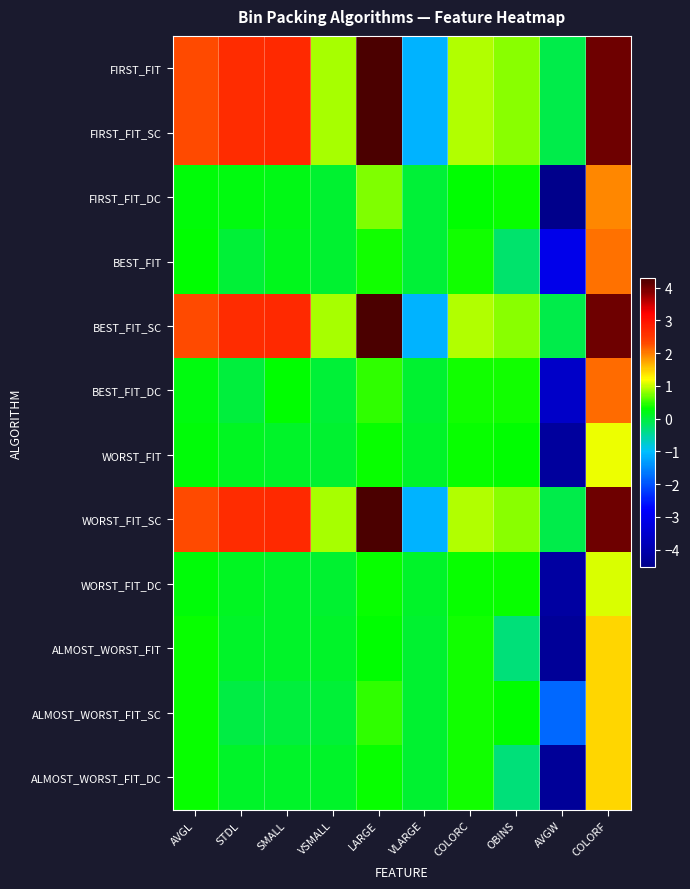

Reading right to left, extract all data points from this chart.

FIRST_FIT: COLORF=4.0	AVGW=-0.1	OBINS=0.8	COLORC=0.9	VLARGE=-1.1	LARGE=4.3	VSMALL=0.9	SMALL=2.7	STDL=2.7	AVGL=2.3
FIRST_FIT_SC: COLORF=4.0	AVGW=-0.1	OBINS=0.8	COLORC=0.9	VLARGE=-1.1	LARGE=4.3	VSMALL=0.9	SMALL=2.7	STDL=2.7	AVGL=2.3
FIRST_FIT_DC: COLORF=1.9	AVGW=-4.5	OBINS=0.3	COLORC=0.3	VLARGE=0.0	LARGE=0.8	VSMALL=0.1	SMALL=0.2	STDL=0.2	AVGL=0.3
BEST_FIT: COLORF=2.1	AVGW=-3.1	OBINS=-0.2	COLORC=0.4	VLARGE=0.0	LARGE=0.4	VSMALL=0.1	SMALL=0.2	STDL=0.0	AVGL=0.3
BEST_FIT_SC: COLORF=4.0	AVGW=-0.1	OBINS=0.8	COLORC=0.9	VLARGE=-1.1	LARGE=4.3	VSMALL=0.9	SMALL=2.7	STDL=2.7	AVGL=2.3
BEST_FIT_DC: COLORF=2.1	AVGW=-3.6	OBINS=0.4	COLORC=0.4	VLARGE=0.1	LARGE=0.5	VSMALL=0.0	SMALL=0.3	STDL=-0.0	AVGL=0.2
WORST_FIT: COLORF=1.1	AVGW=-4.3	OBINS=0.3	COLORC=0.3	VLARGE=0.1	LARGE=0.3	VSMALL=0.1	SMALL=0.1	STDL=0.1	AVGL=0.3
WORST_FIT_SC: COLORF=4.0	AVGW=-0.1	OBINS=0.8	COLORC=0.9	VLARGE=-1.1	LARGE=4.3	VSMALL=0.9	SMALL=2.7	STDL=2.7	AVGL=2.3
WORST_FIT_DC: COLORF=1.1	AVGW=-4.2	OBINS=0.3	COLORC=0.3	VLARGE=0.1	LARGE=0.3	VSMALL=0.1	SMALL=0.1	STDL=0.1	AVGL=0.3
ALMOST_WORST_FIT: COLORF=1.4	AVGW=-4.3	OBINS=-0.3	COLORC=0.4	VLARGE=0.1	LARGE=0.3	VSMALL=0.1	SMALL=0.1	STDL=0.1	AVGL=0.3
ALMOST_WORST_FIT_SC: COLORF=1.5	AVGW=-1.8	OBINS=0.3	COLORC=0.4	VLARGE=0.1	LARGE=0.5	VSMALL=0.0	SMALL=-0.0	STDL=-0.0	AVGL=0.4
ALMOST_WORST_FIT_DC: COLORF=1.4	AVGW=-4.3	OBINS=-0.3	COLORC=0.4	VLARGE=0.1	LARGE=0.3	VSMALL=0.1	SMALL=0.1	STDL=0.1	AVGL=0.3